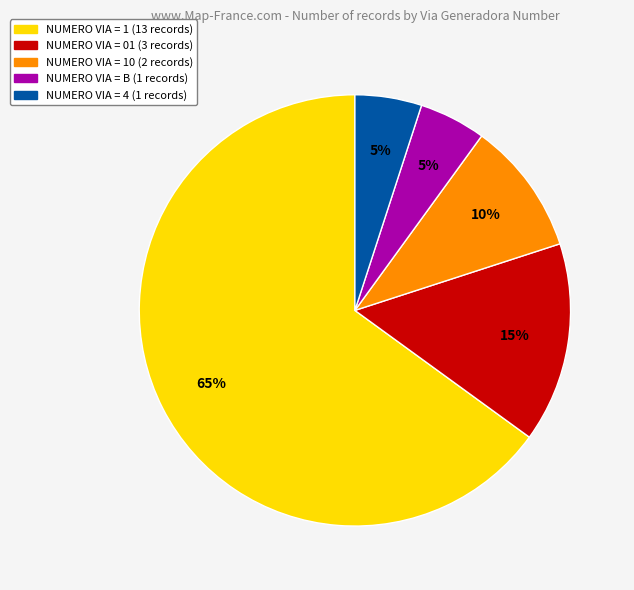

To the nearest percent, what is the average slice percentage?

20%